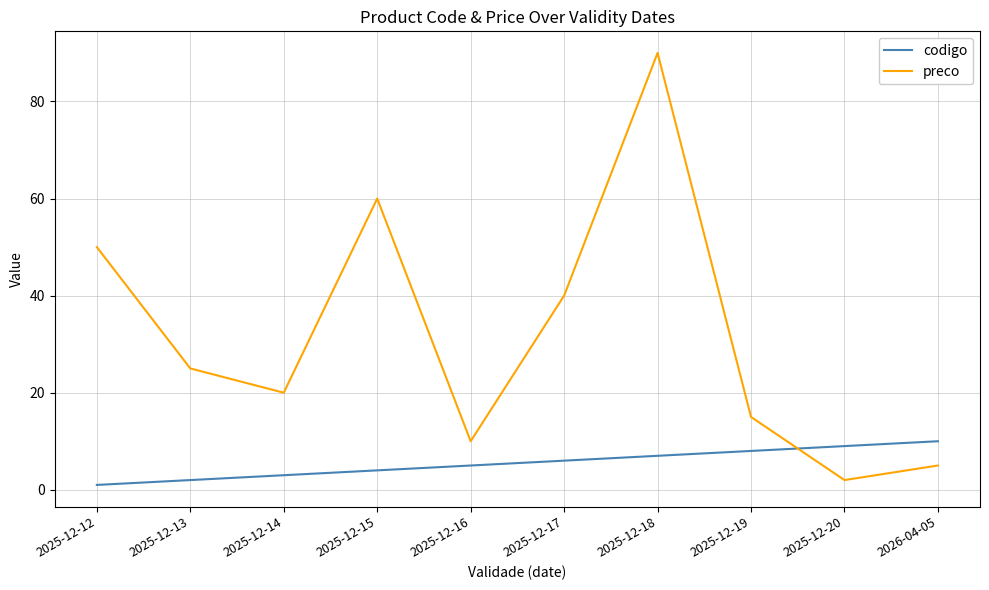

Where is preco nearest to the value 46?

2025-12-12